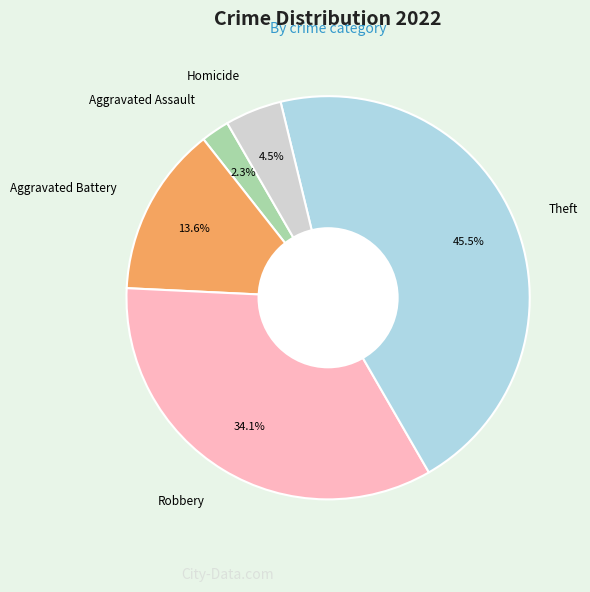

Is the sum of Homicide and Aggravated Battery greater than half?

No